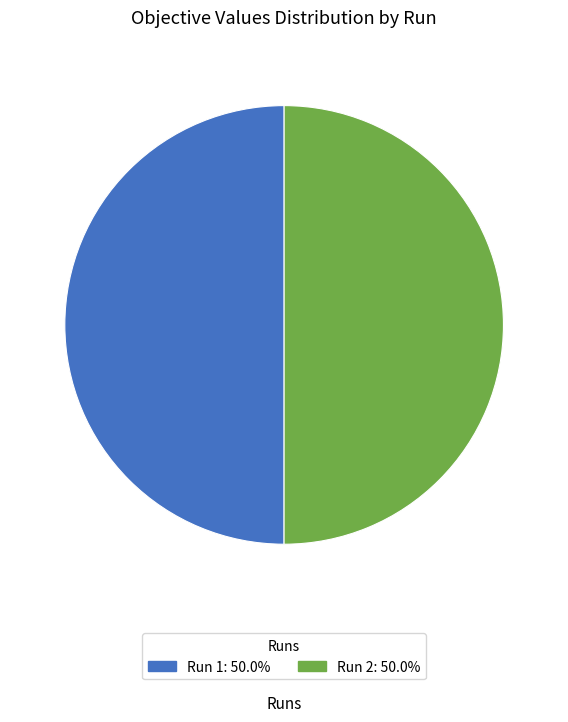

Rank the categories by value from highest to lowest.

2, 1